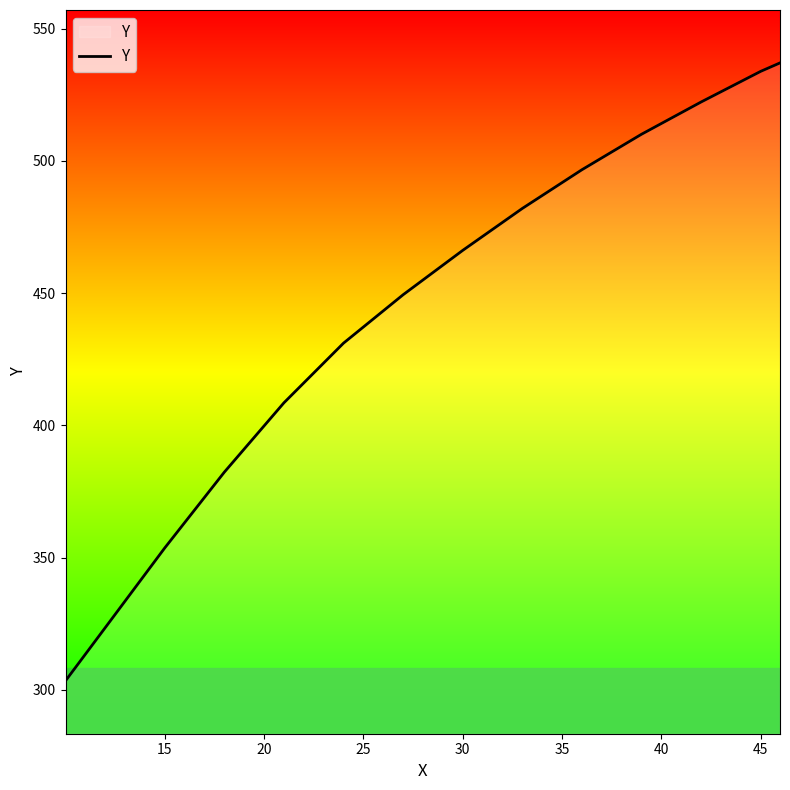

What is the maximum value shown in the chart?

537.0